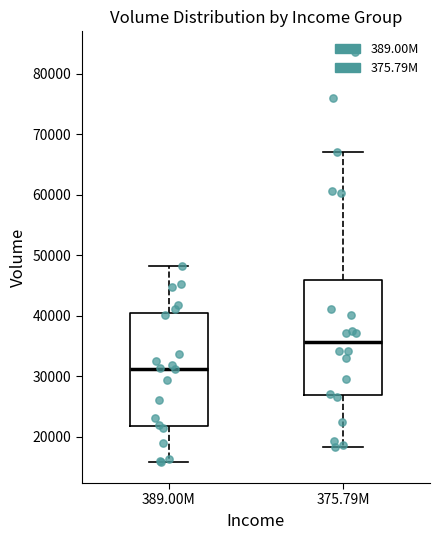

Reading left to right, transcribe this box plot: for each box, give where its median line is, the range the box spans, and where its two whiskers end, as read against the y-axis. The values are not printed on the chart, so give them approximately, as read against the axis.

389.00M: median 31000, box 22000 to 40000, whiskers 16000 to 48000
375.79M: median 36000, box 27000 to 46000, whiskers 18000 to 67000